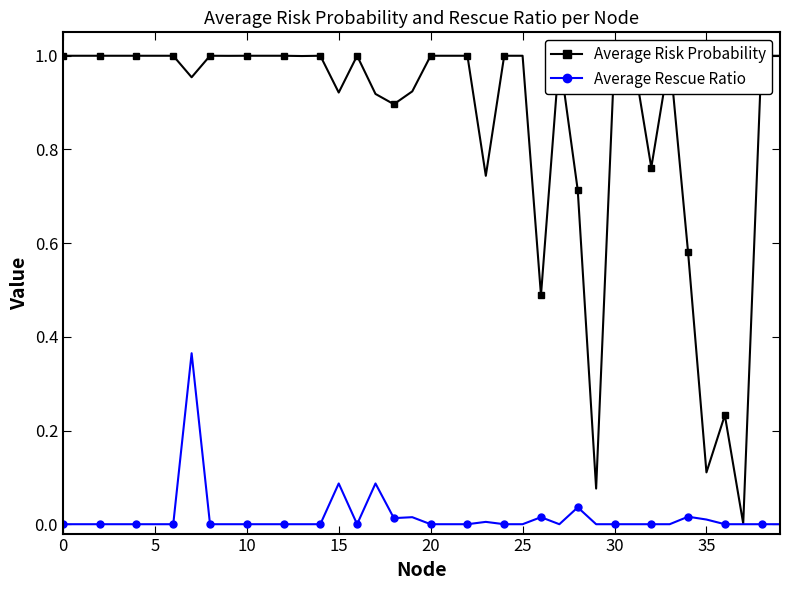

True or false: Average Rescue Ratio has more than 2 points higher than both neighbors.

True